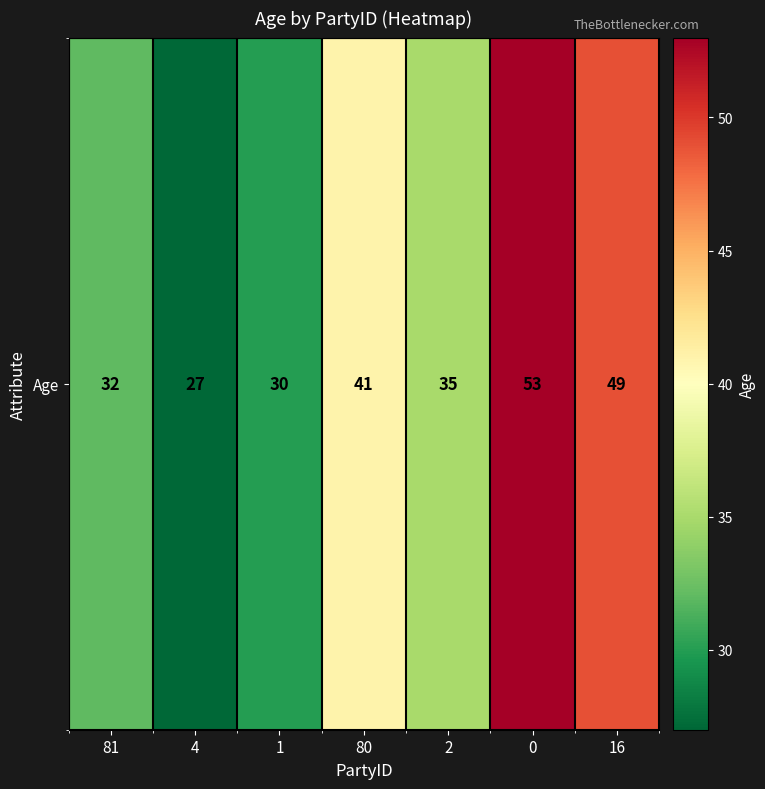

What is the change in value from 1 to 0?

+23